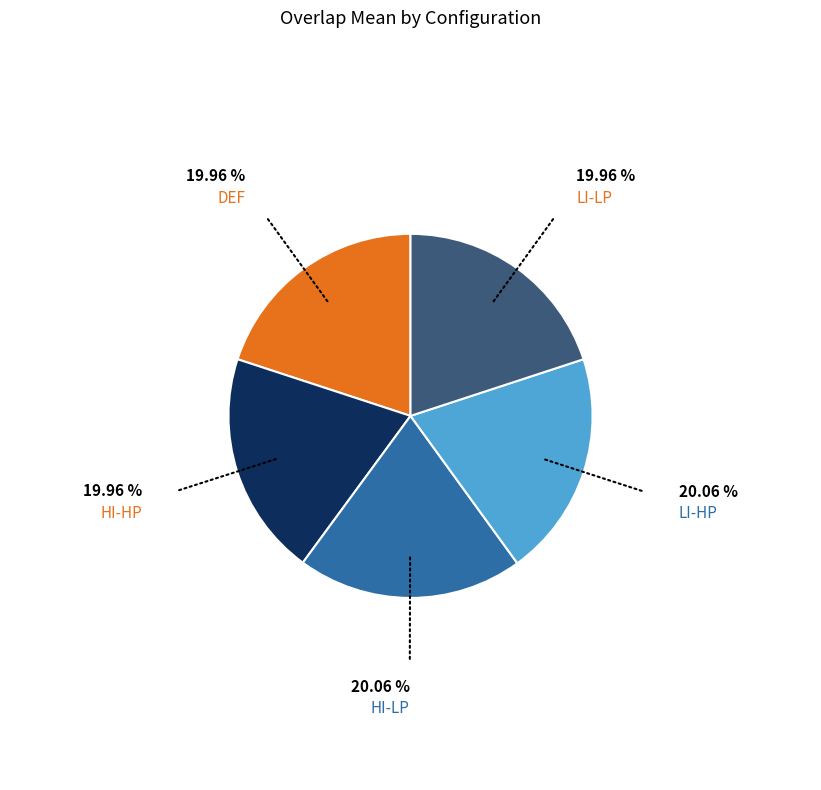

Does any single category account for the majority?

No